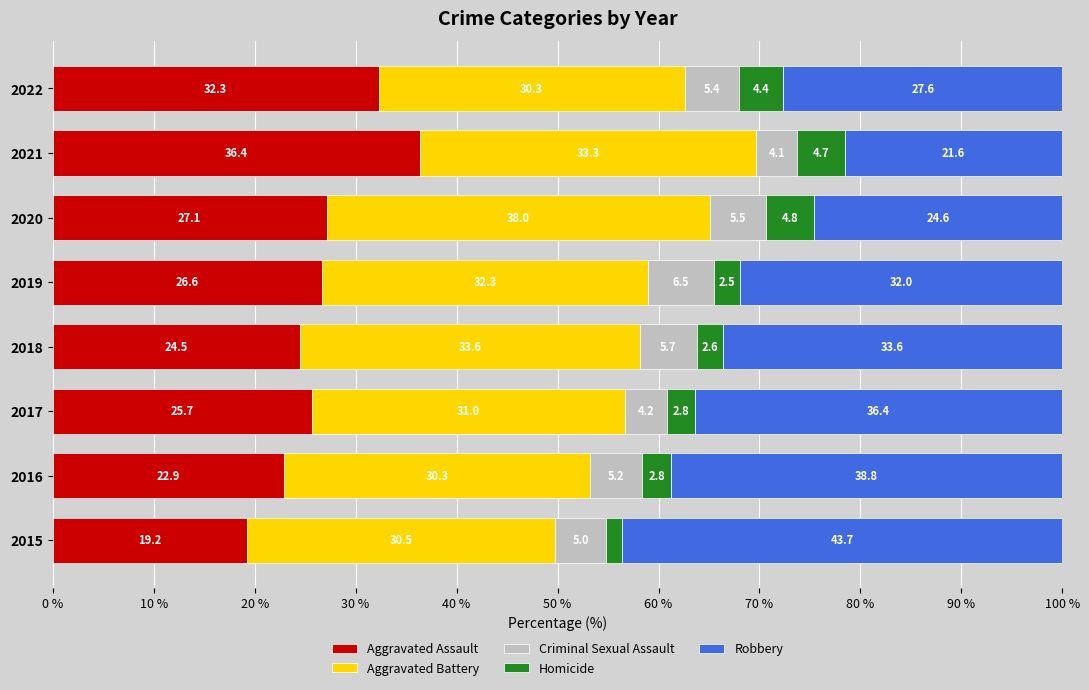

The Aggravated Assault series shows 25.7 at 2017. True or false?

True